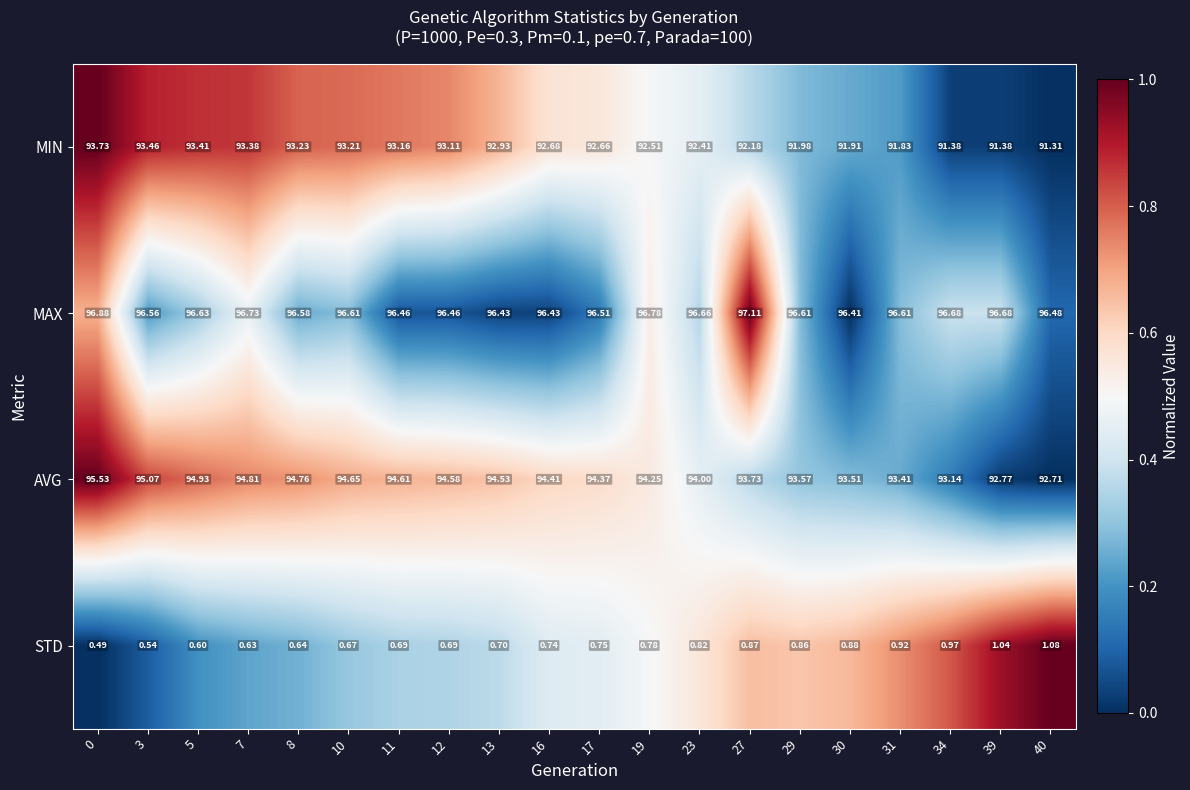

Which series has the largest range (max minus min)?

AVG